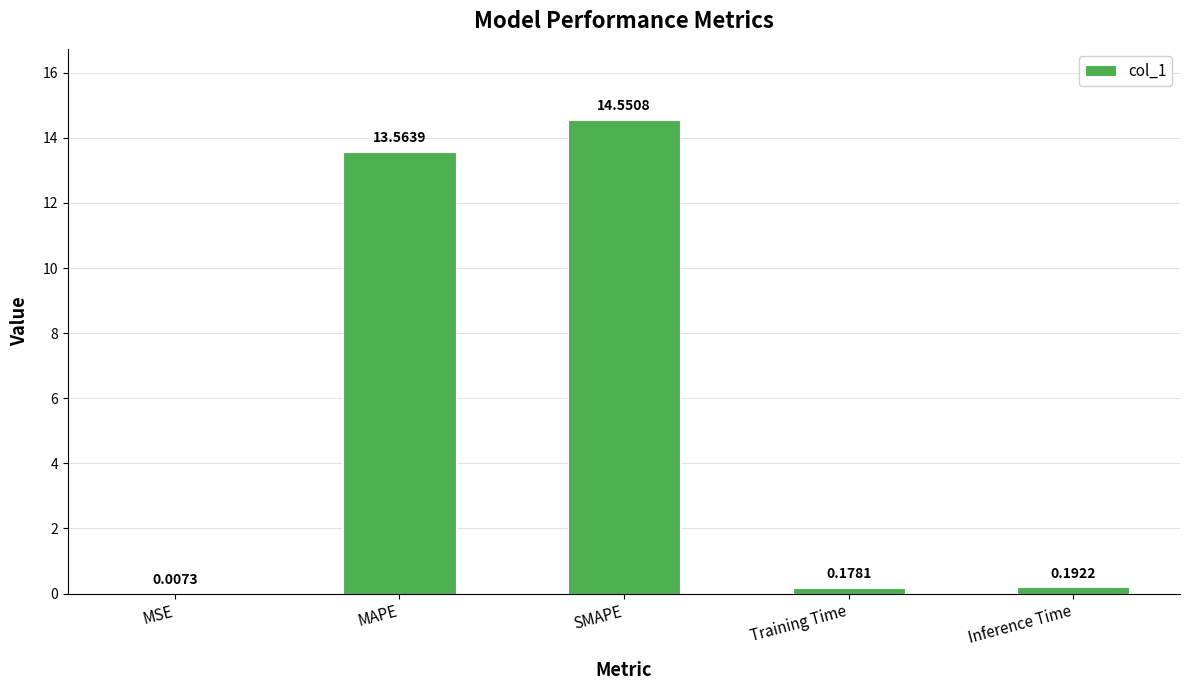

At which label is the value closest to 7?

MAPE